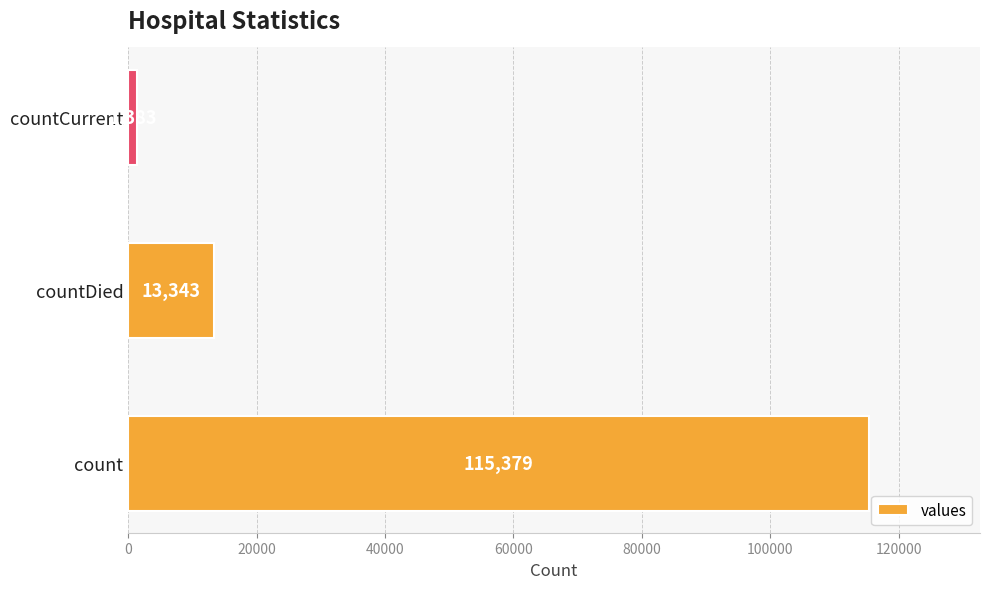

Between countDied and count, which is larger?

count